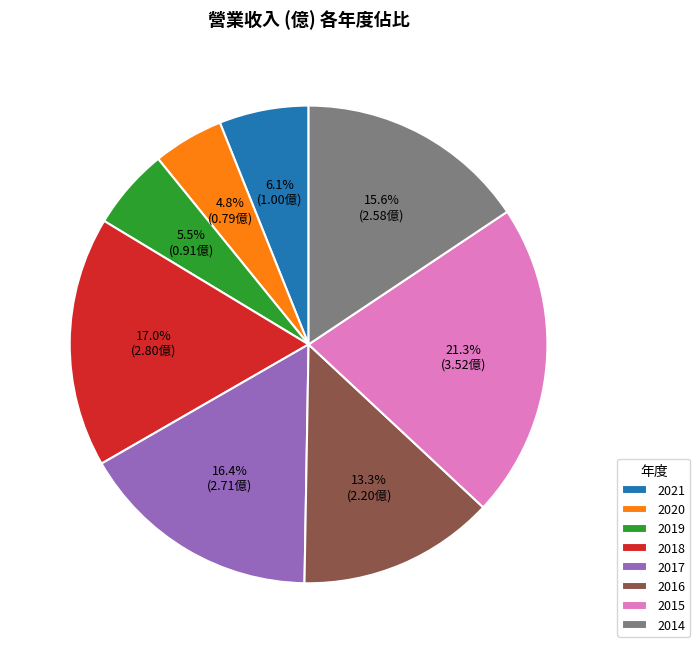

Rank the categories by value from lowest to highest.

2020, 2019, 2021, 2016, 2014, 2017, 2018, 2015